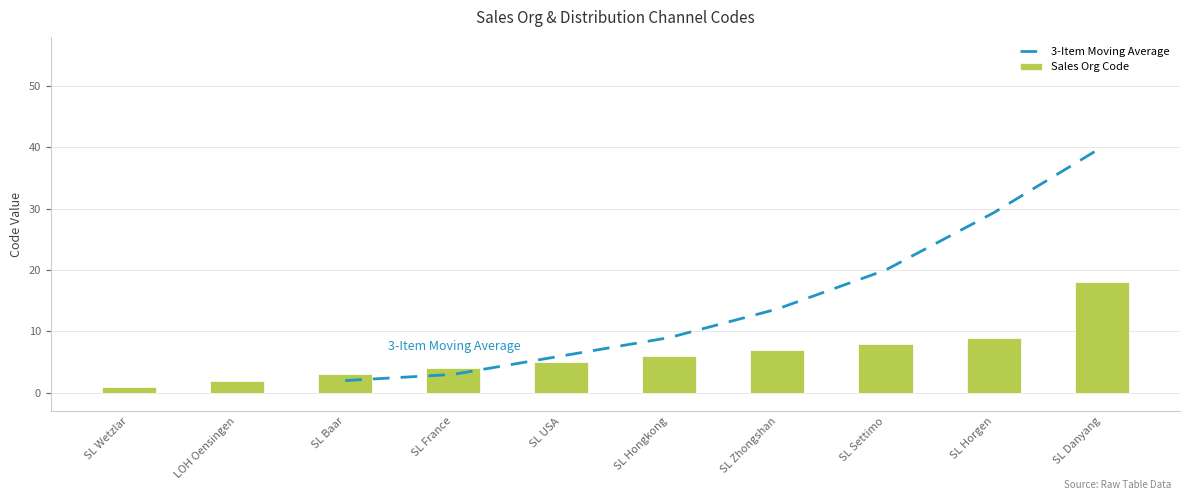

The value at LOH Oensingen is 2. True or false?

True